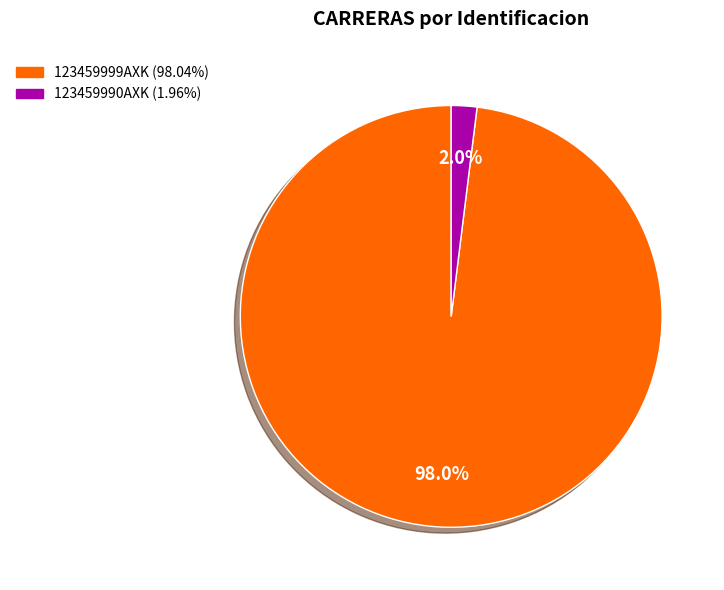

What portion of the pie excludes 123459990AXK?

98.0%